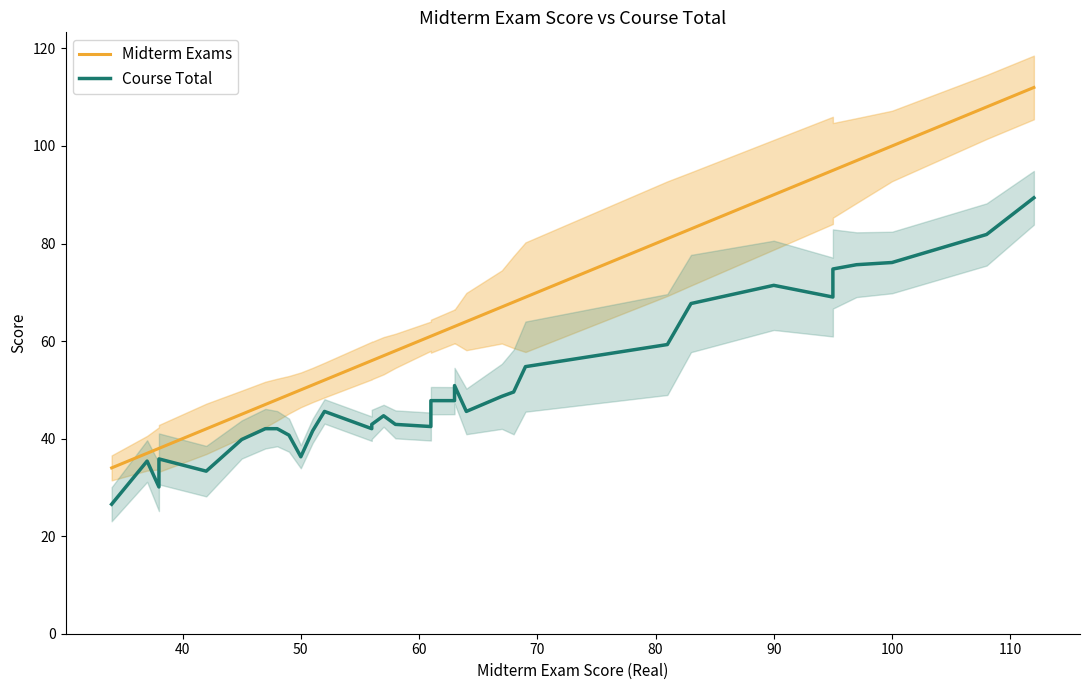

What is the sum of all Course Total values?

1674.6